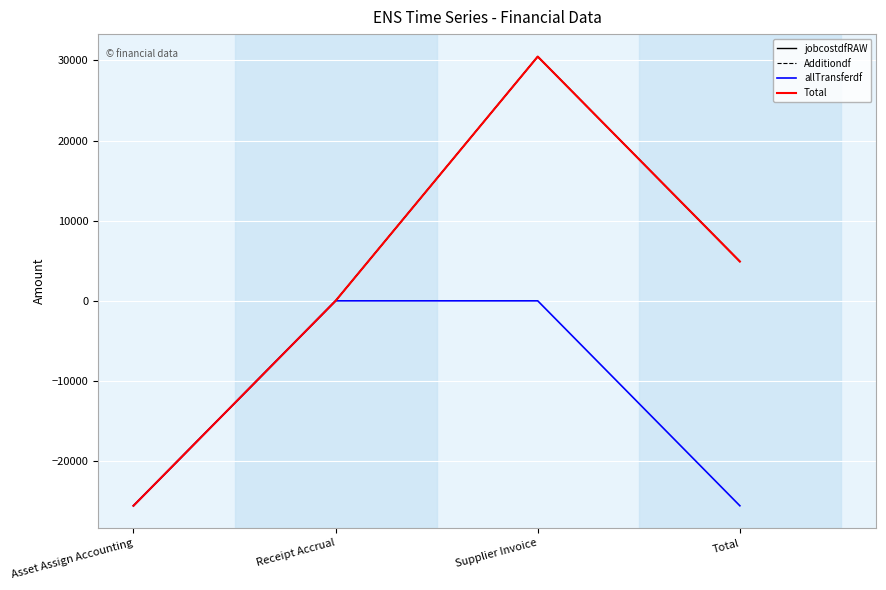

Which series has the largest total across all categories?

jobcostdfRAW